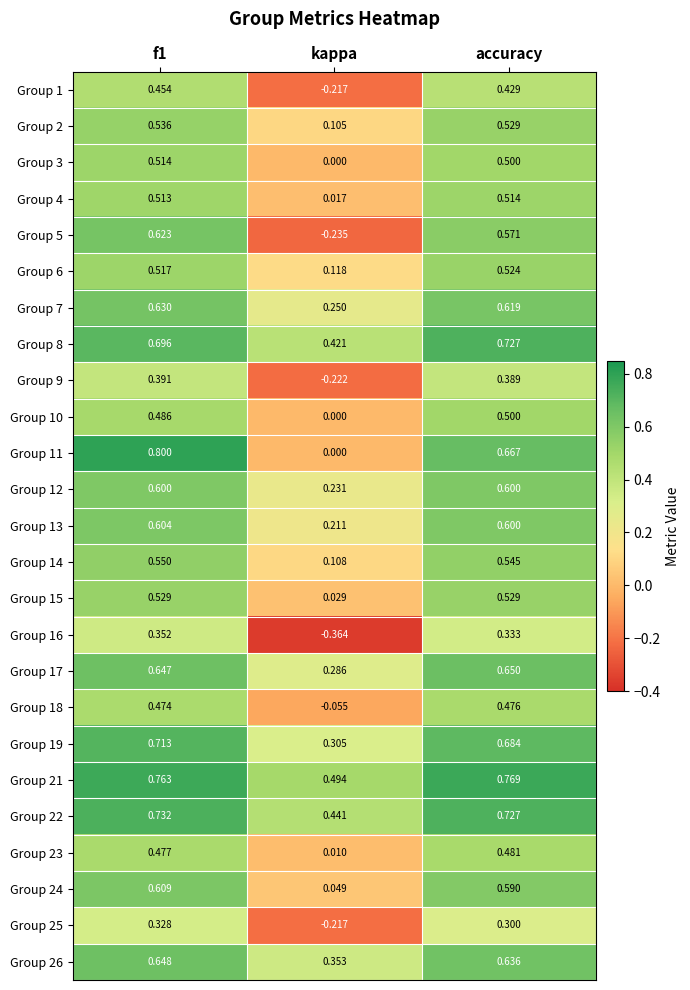

Which category has the lowest value in the Group 12 series?

kappa